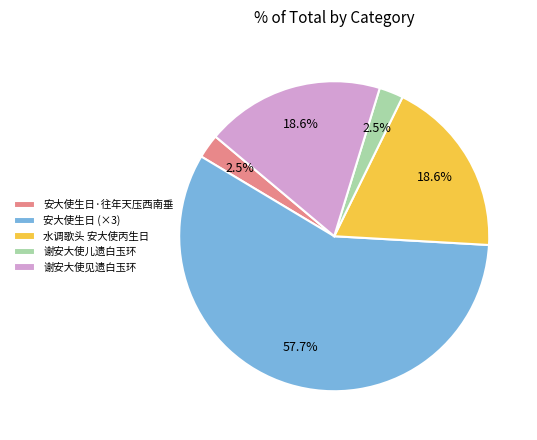

What is the majority slice?

安大使生日 (×3)